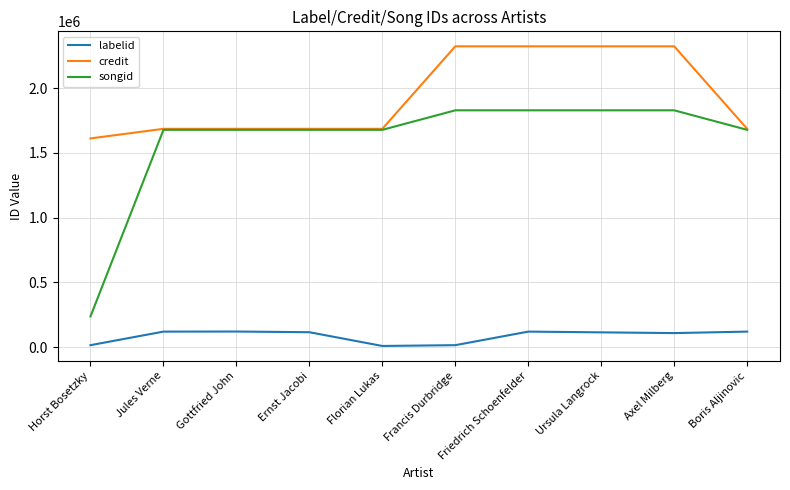

What is the difference between the highest and lowest values at Florian Lukas?

1676341